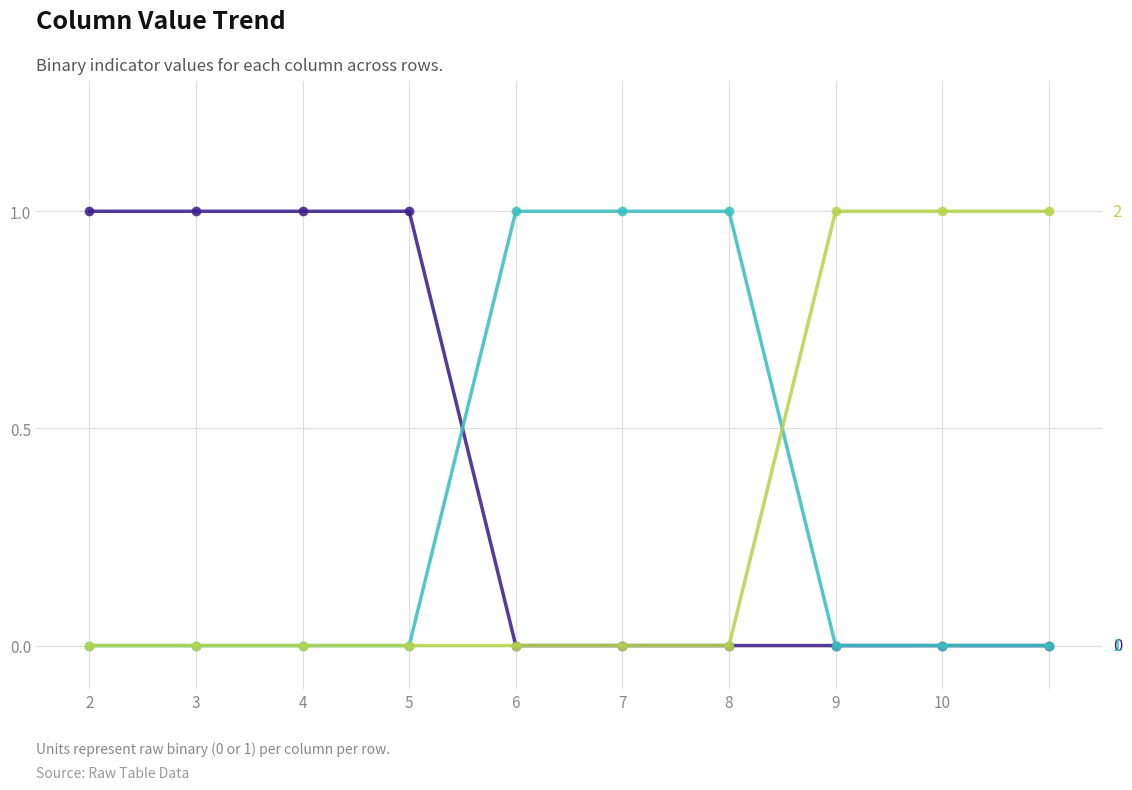

Reading right to left, what are all the values shown in this chart?

0: 0	0	0	0	0	0	1	1	1	1
1: 0	0	0	1	1	1	0	0	0	0
2: 1	1	1	0	0	0	0	0	0	0